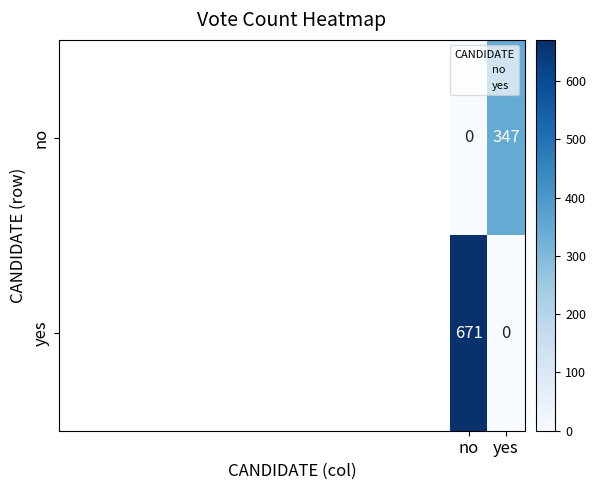

How many series are shown in this chart?

2